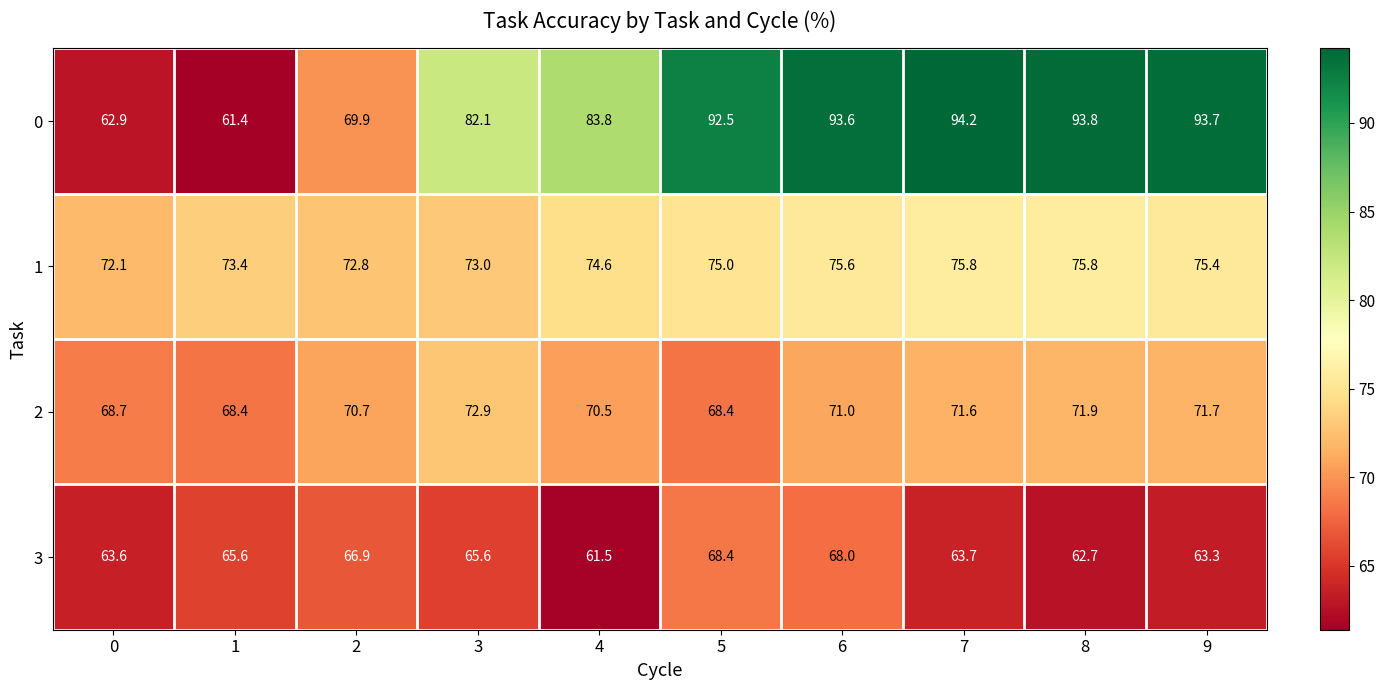

How many series are shown in this chart?

4